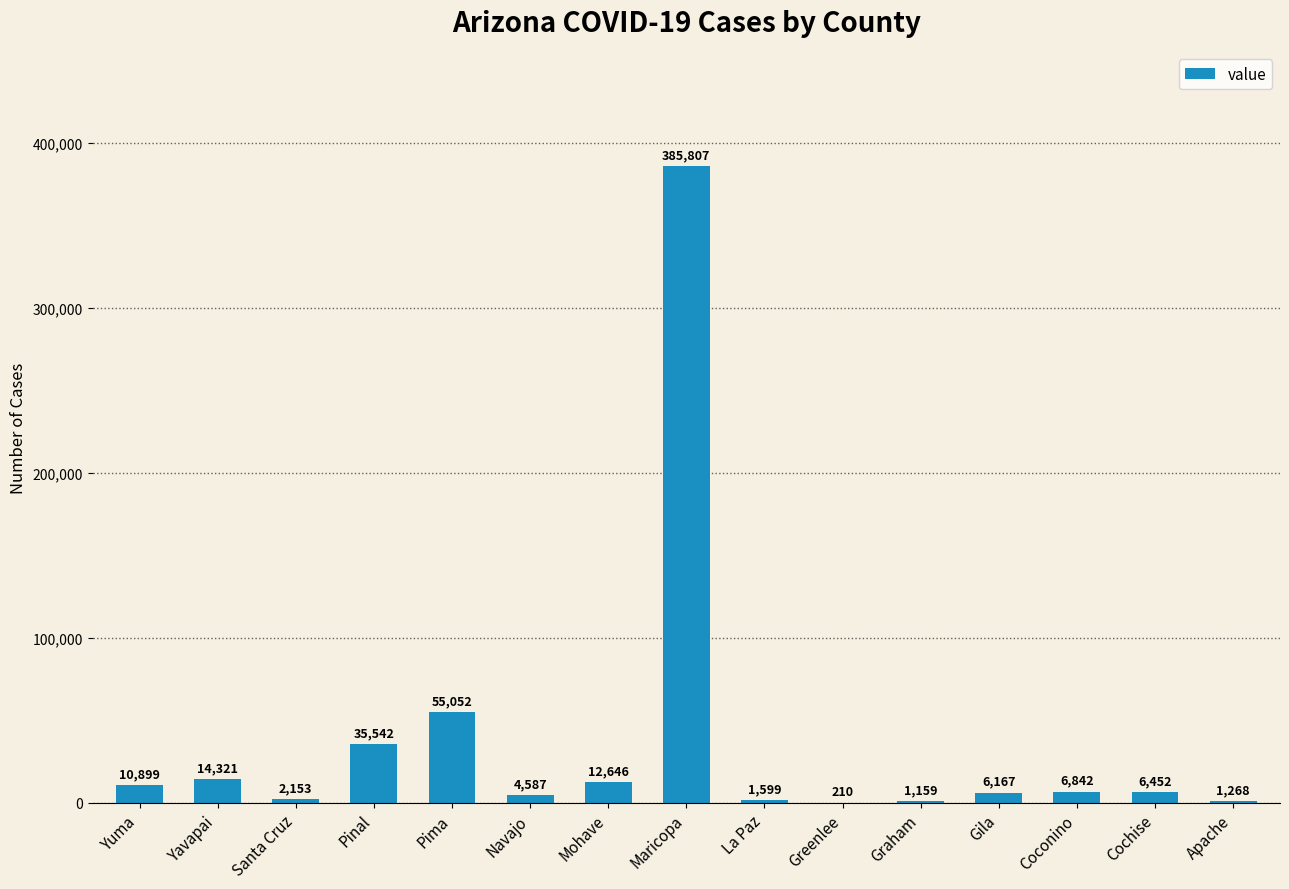

Reading left to right, extract all data points from this chart.

10899	14321	2153	35542	55052	4587	12646	385807	1599	210	1159	6167	6842	6452	1268